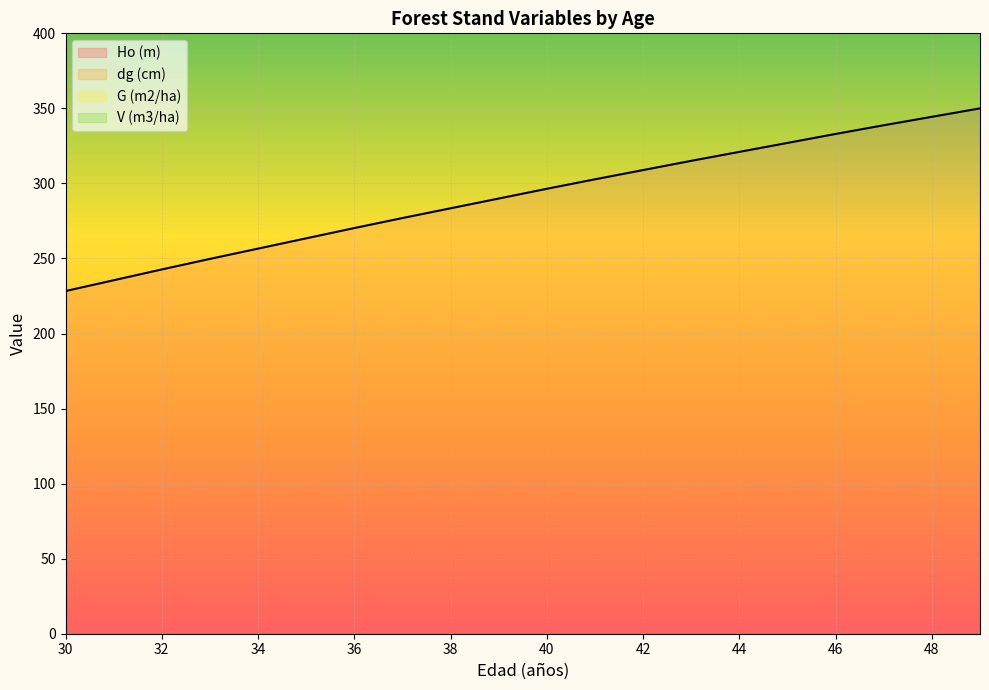

The value of Ho (m) at 44 is 206.0. True or false?

False